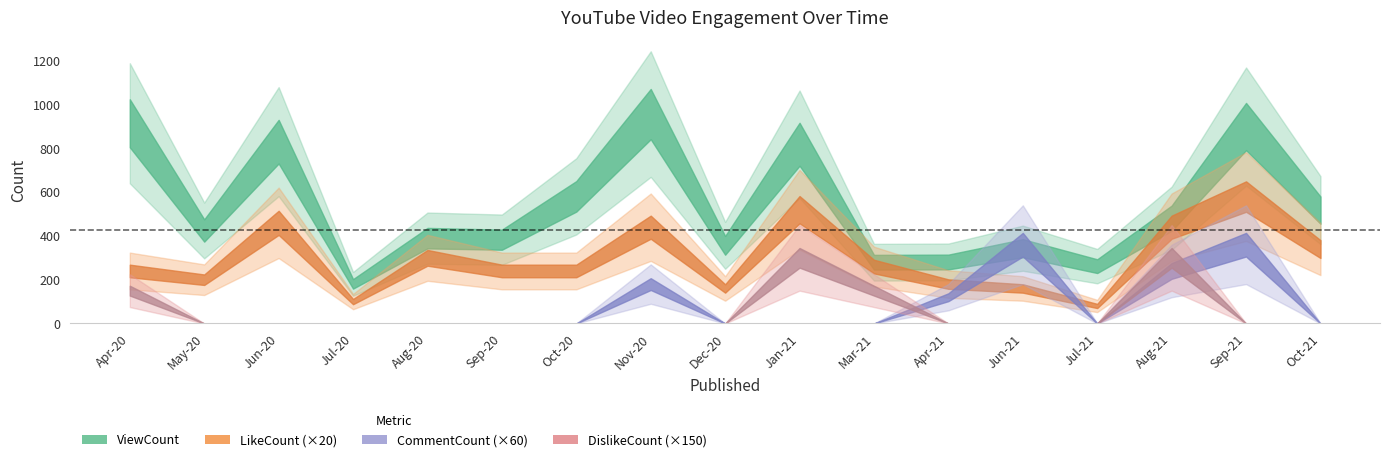

At which category is the sum across all series the highest?

Nov-20